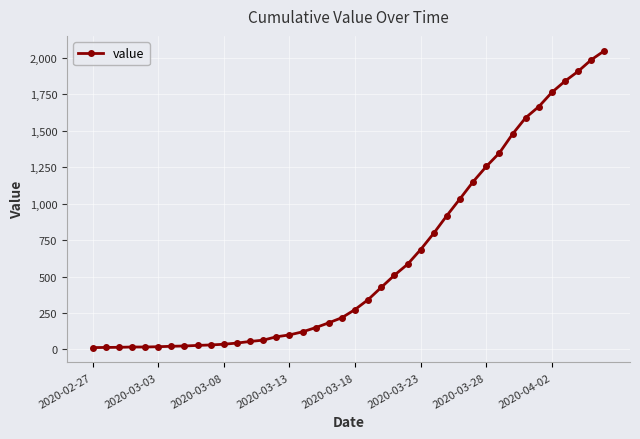

What is the sum of all values?

24844